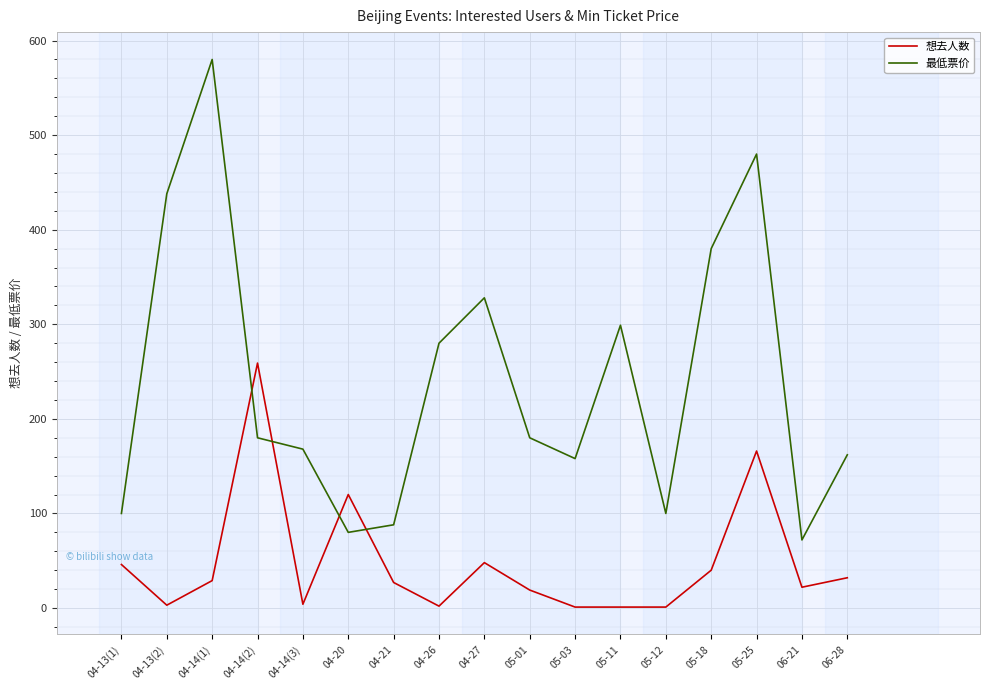

The 想去人数 series shows 1 at 05-03. True or false?

True